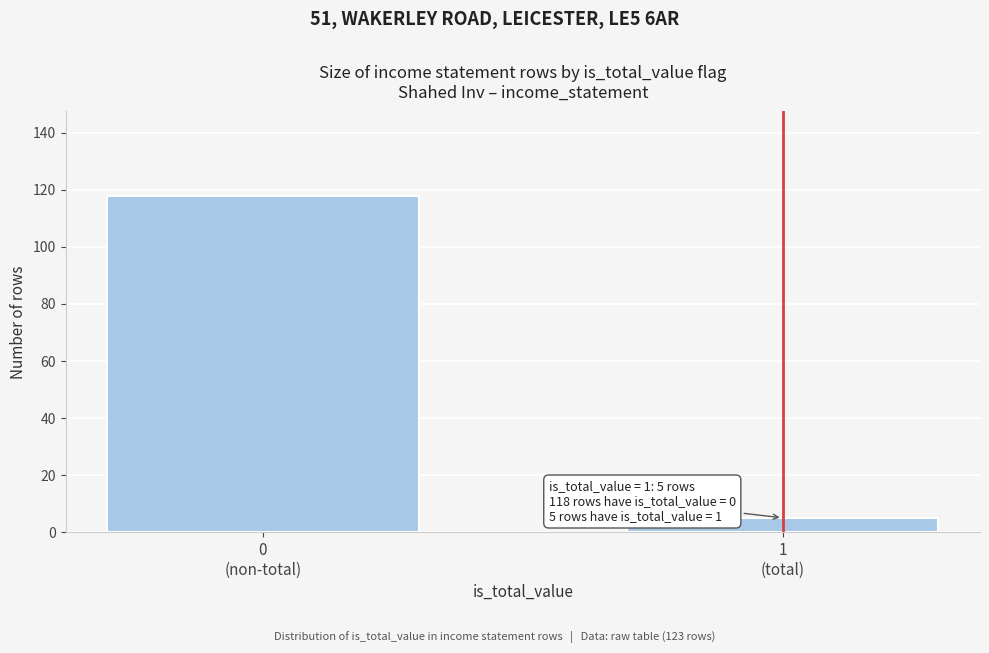

Reading left to right, what are all the values shown in this chart?

118	5